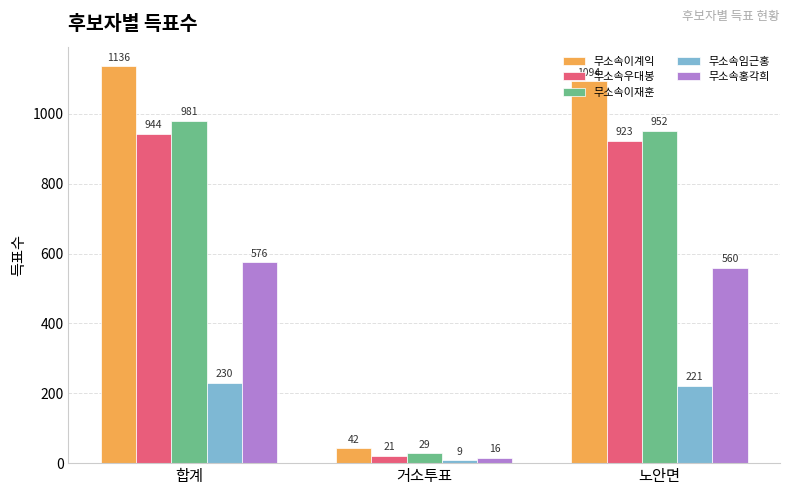

Reading left to right, transcribe all the data shown in this chart.

무소속이계익: 1136	42	1094
무소속우대봉: 944	21	923
무소속이재훈: 981	29	952
무소속임근홍: 230	9	221
무소속홍각희: 576	16	560